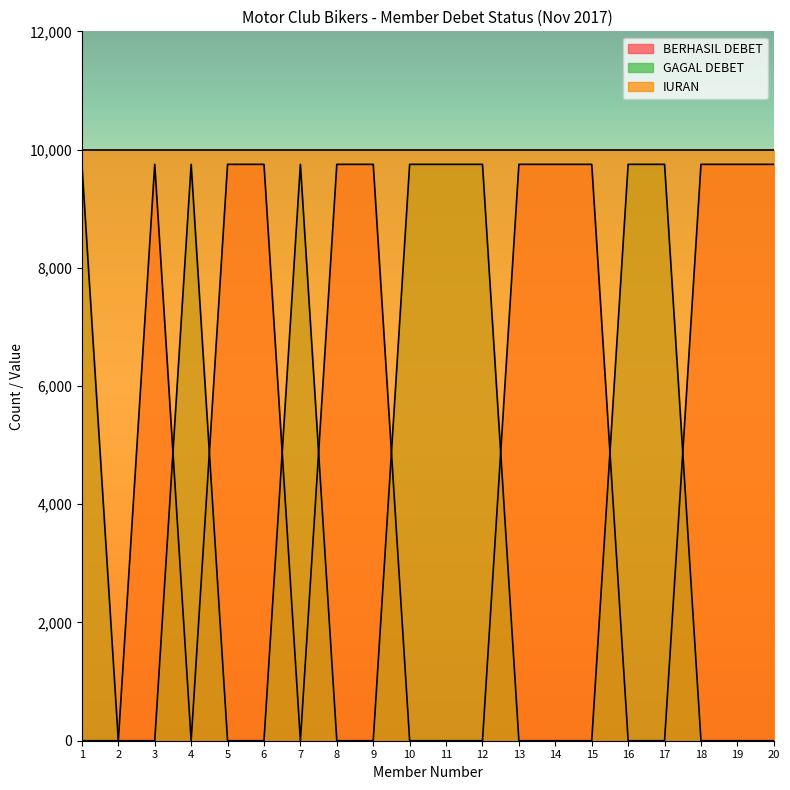

What is the maximum value for BERHASIL DEBET?

9750